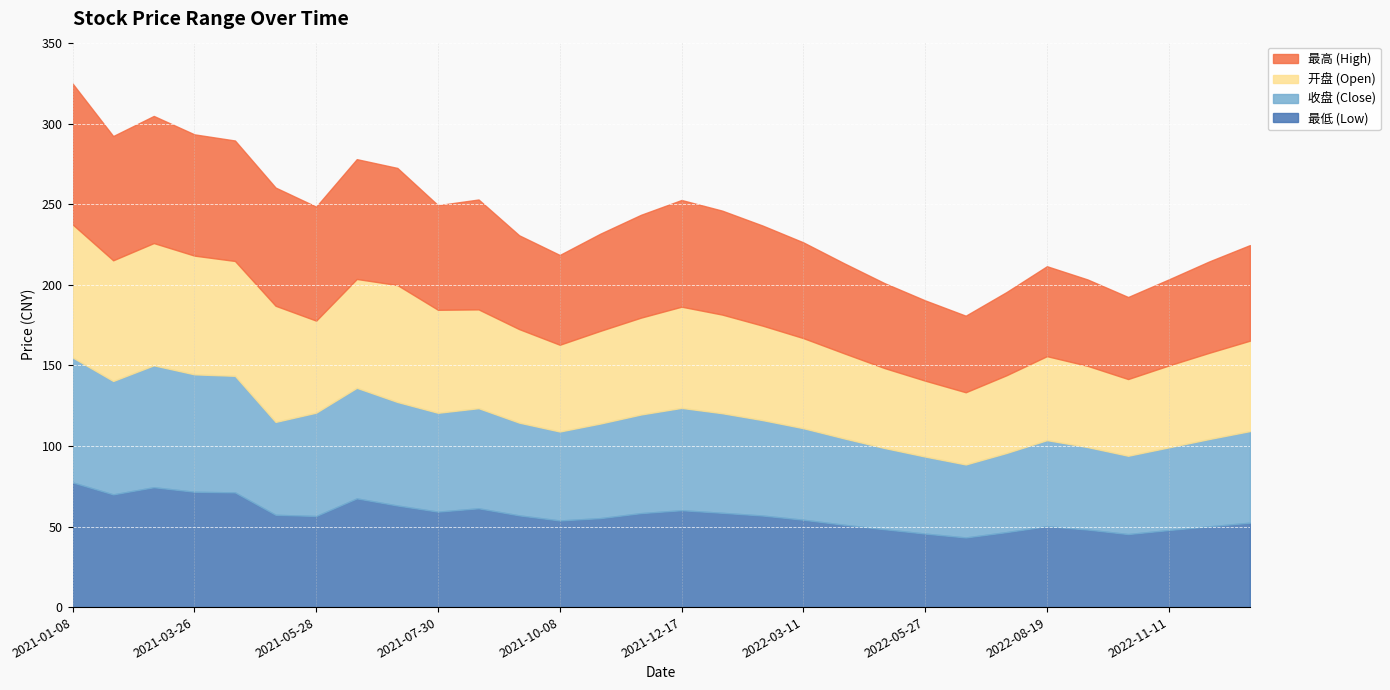

Which has a higher value, 2022-05-27 or 2021-01-29?

2021-01-29